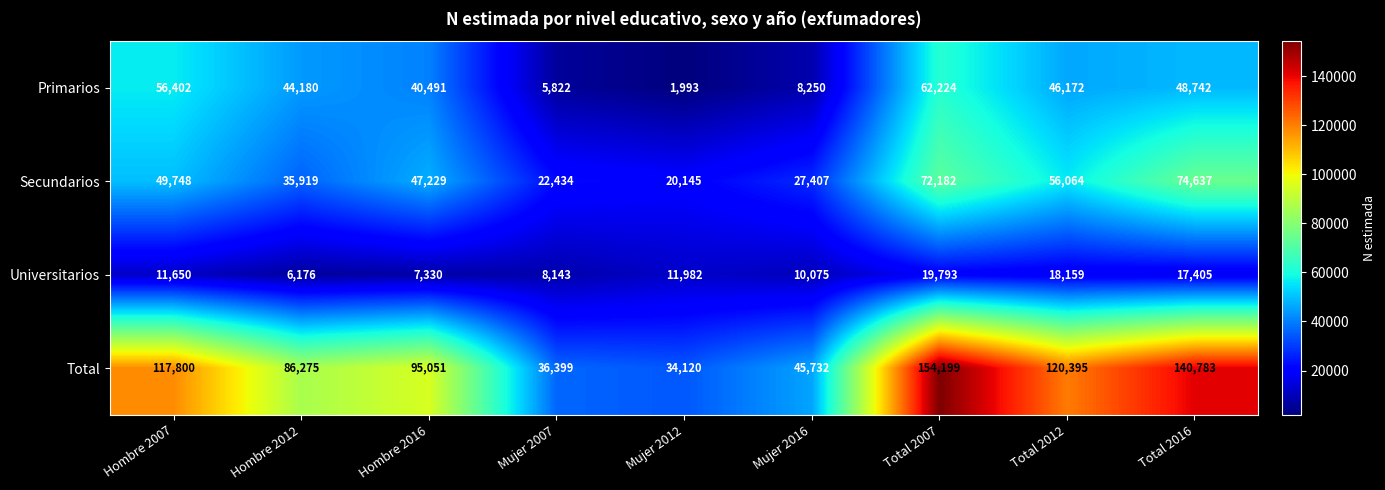

How many data points does each series have?

9